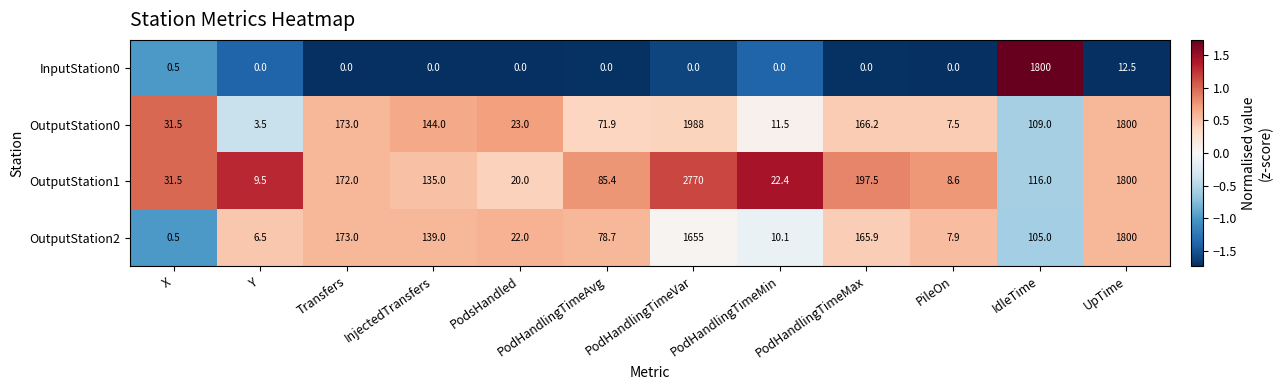

What is the sum of the OutputStation2 values at Transfers and PodHandlingTimeMax?

338.9